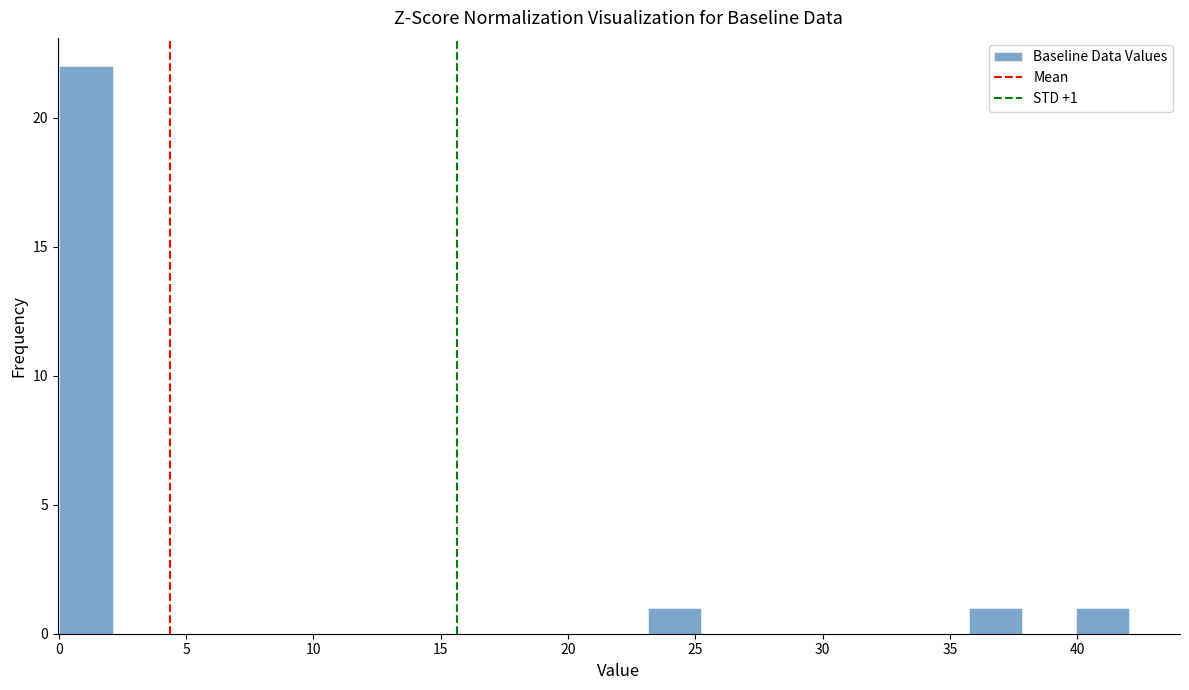

Which range on the x-axis has the tallest bar?

0.0 to 2.0